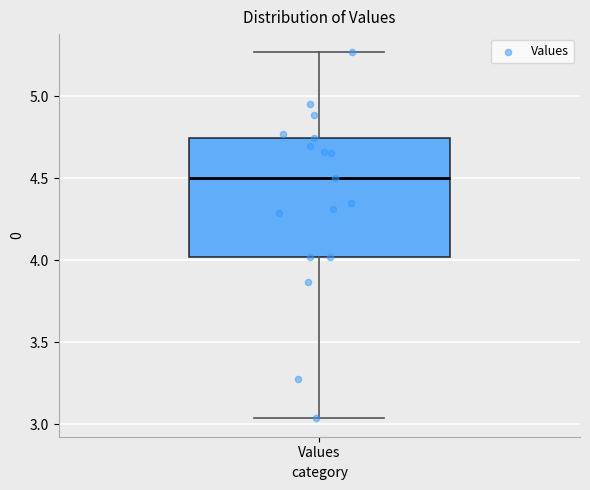

Read this box plot against the y-axis: the position of the median line, the range covered by the box, and the ends of both whiskers. The values are not printed on the chart, so give them approximately, as read against the axis.

median 4.50, box 4.00 to 4.75, whiskers 3.05 to 5.25